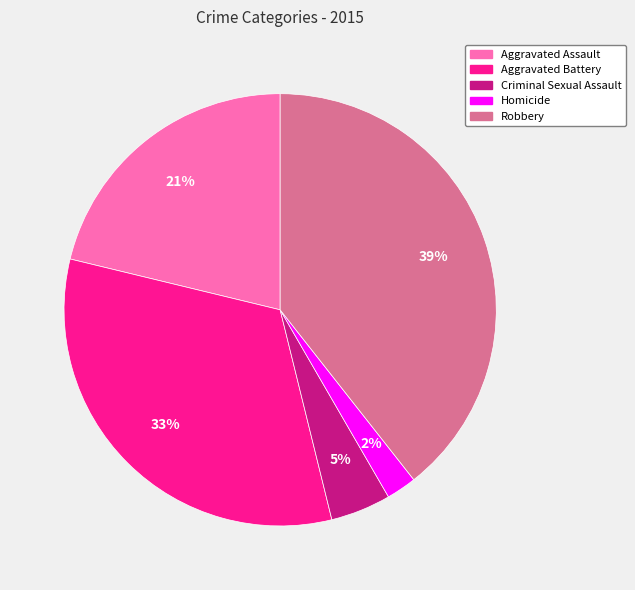

Which slice is the smallest?

Homicide